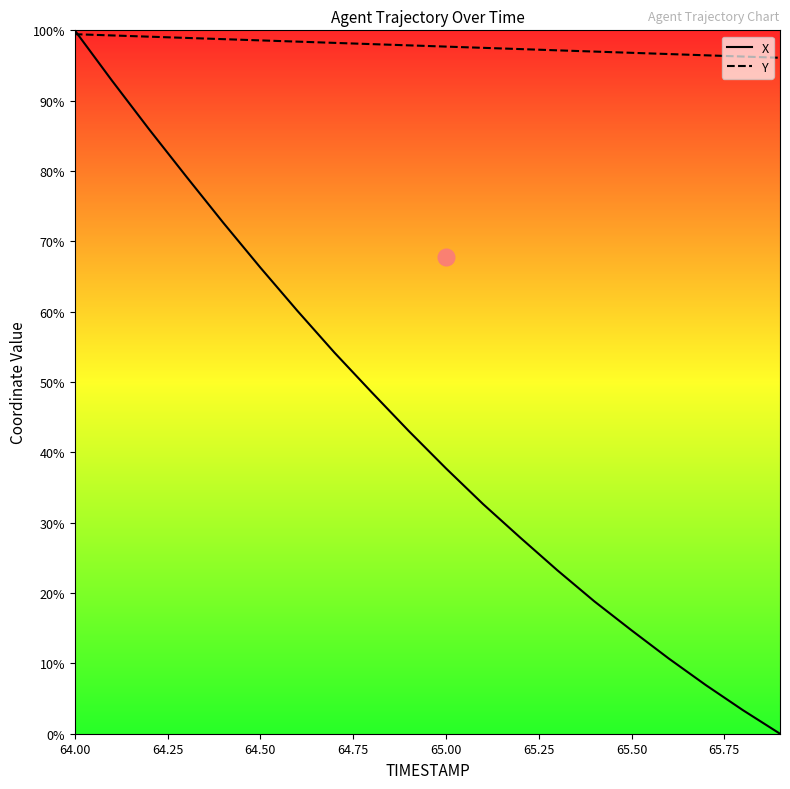

How many series are shown in this chart?

2